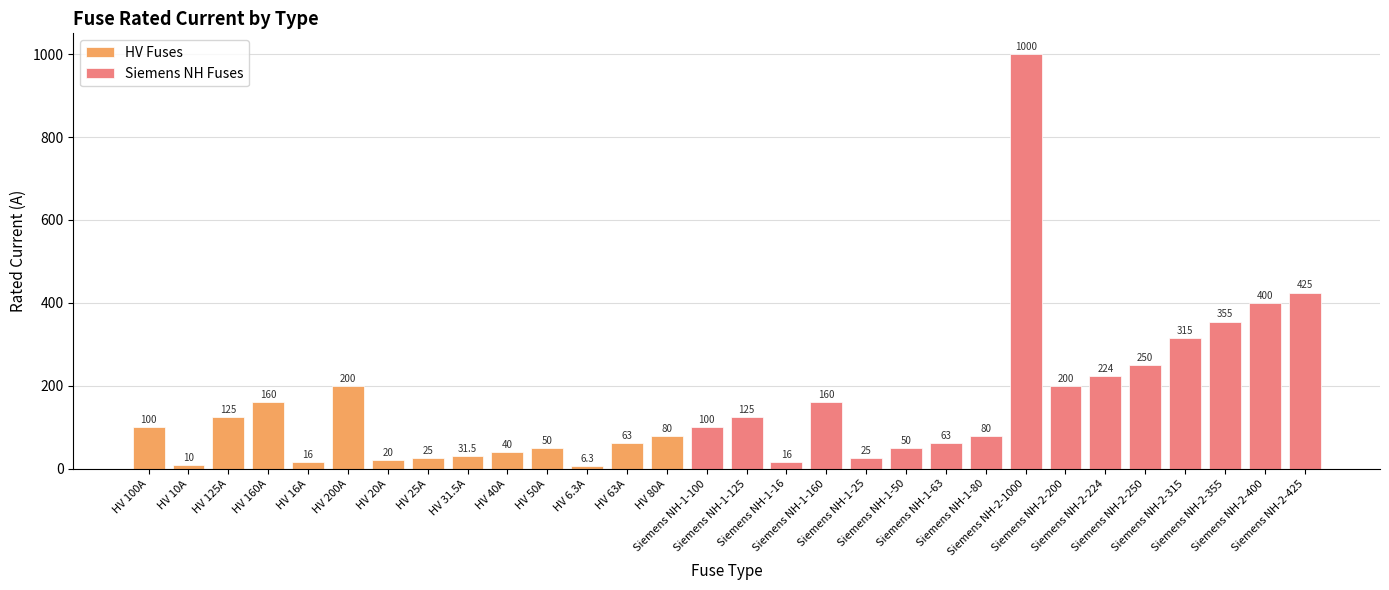

What is the difference between the values at HV 40A and HV 50A?

10.0